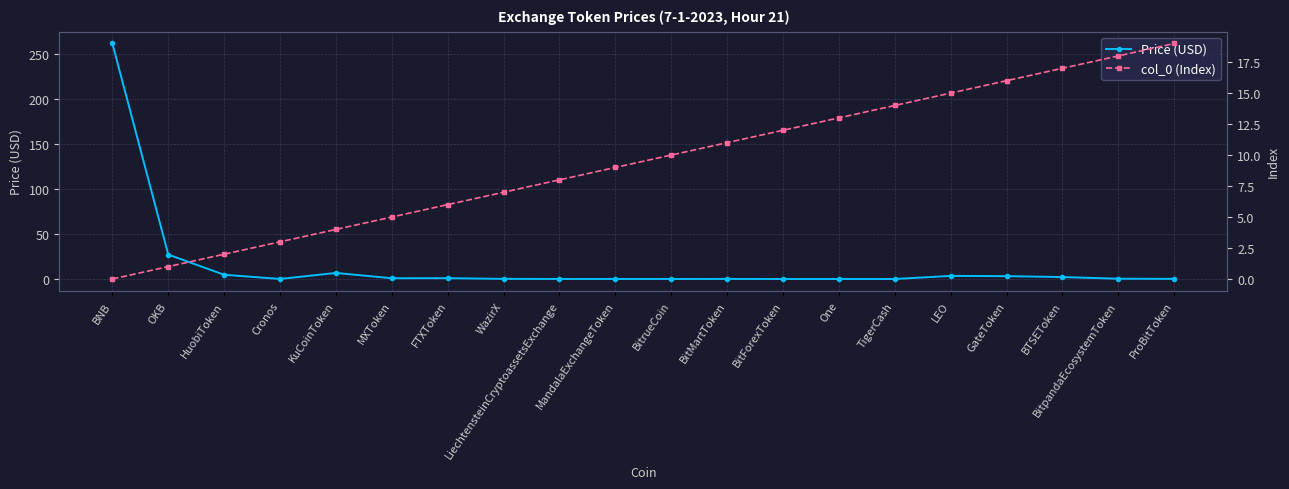

What is the difference between the second highest and minimum values in the Price (USD) series?

27.1